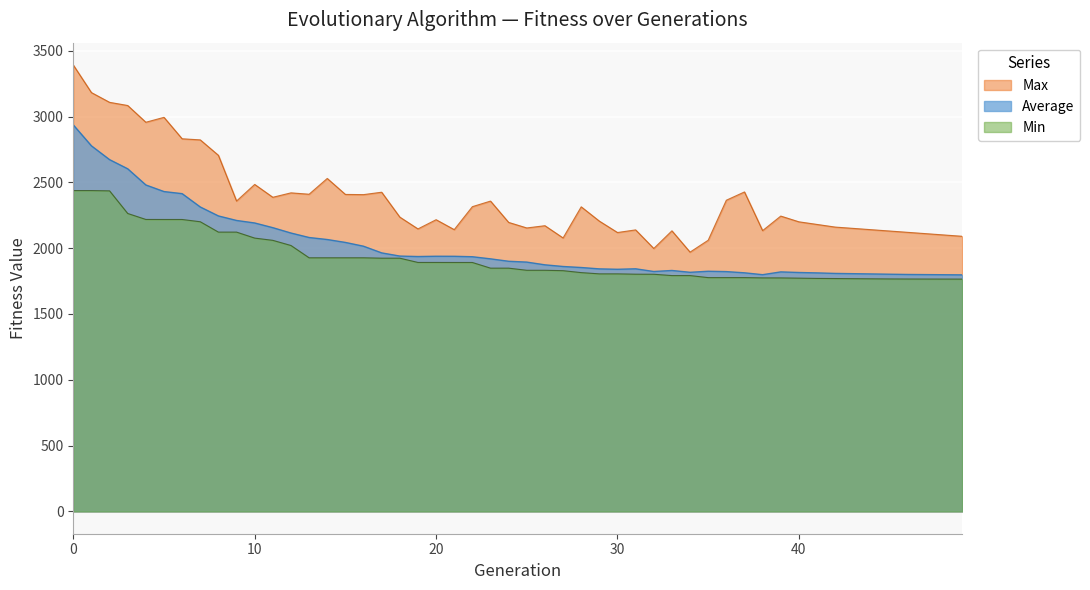

What is the difference between the Max values at 15 and 5?

585.6